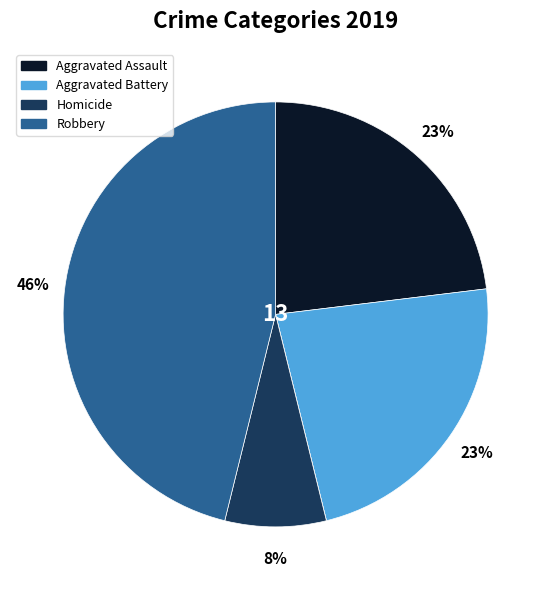

Is there a majority slice in this chart?

No